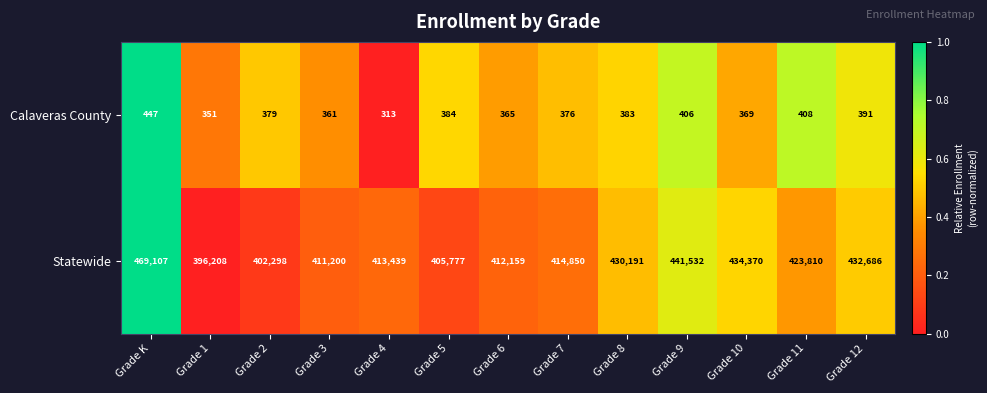

Which series has the widest spread of values?

Statewide